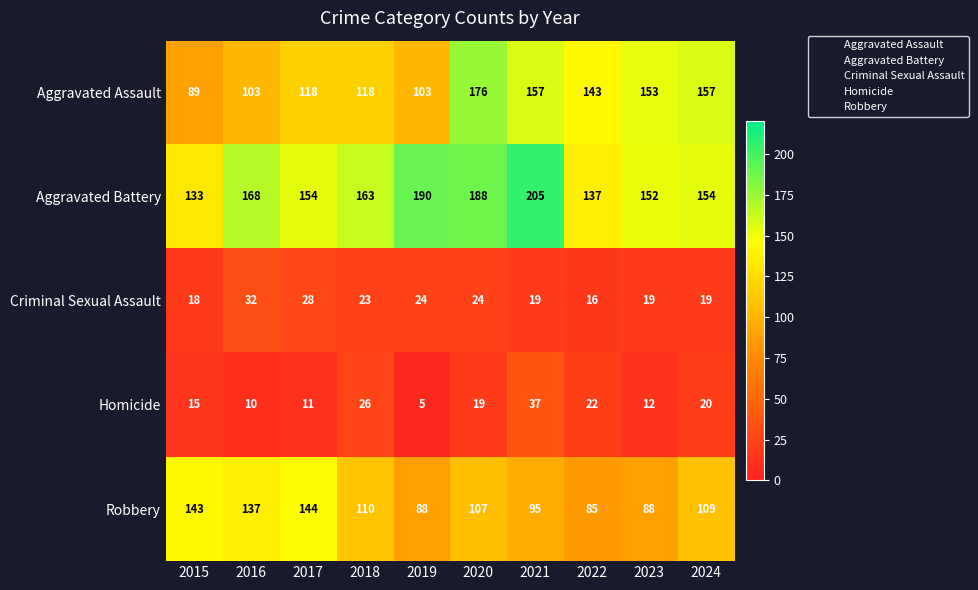

Is the value of Aggravated Assault at 2017 greater than the value of Aggravated Battery at 2023?

No